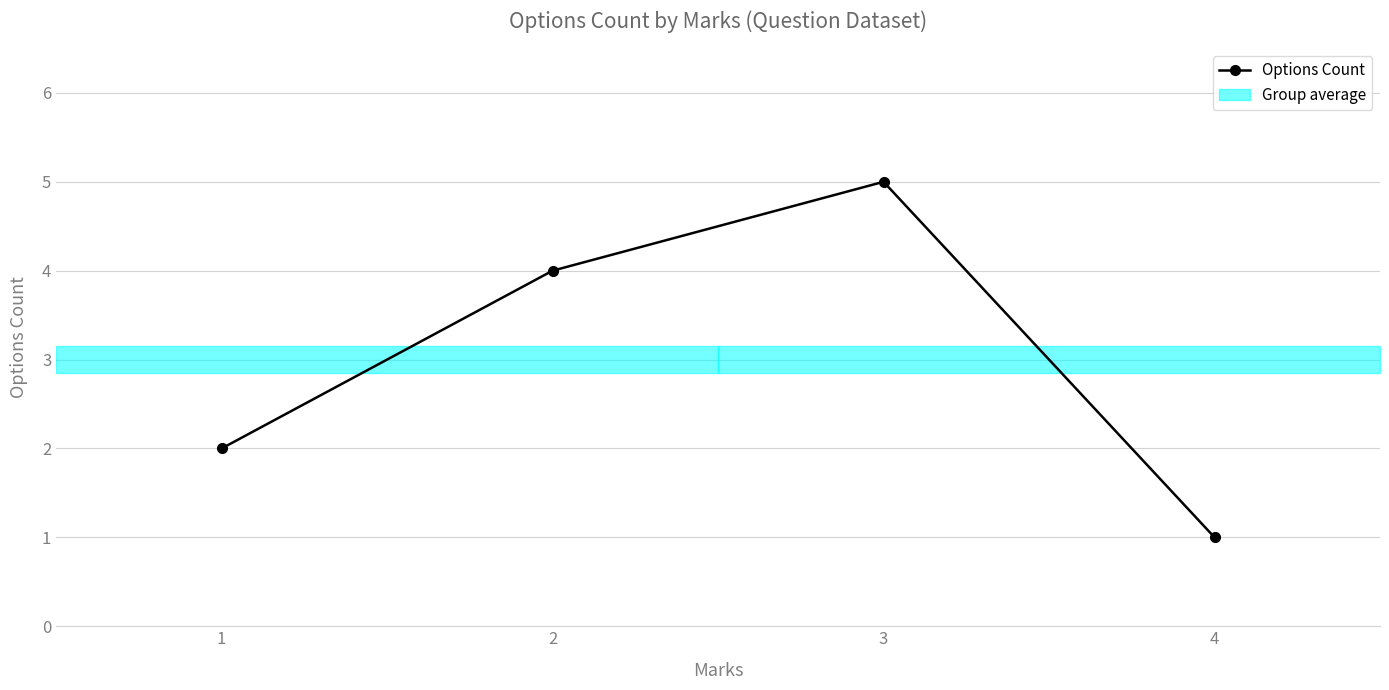

Rank the categories by value from highest to lowest.

3, 2, 1, 4